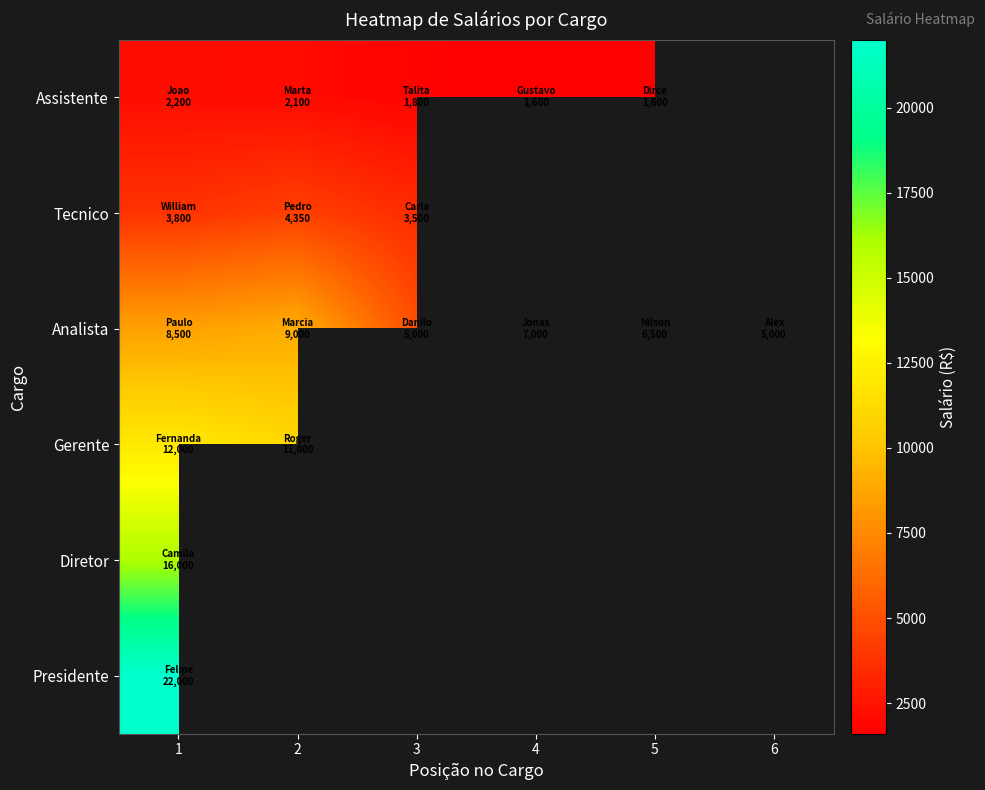

The value of Gerente at 2 is 7253.5. True or false?

False